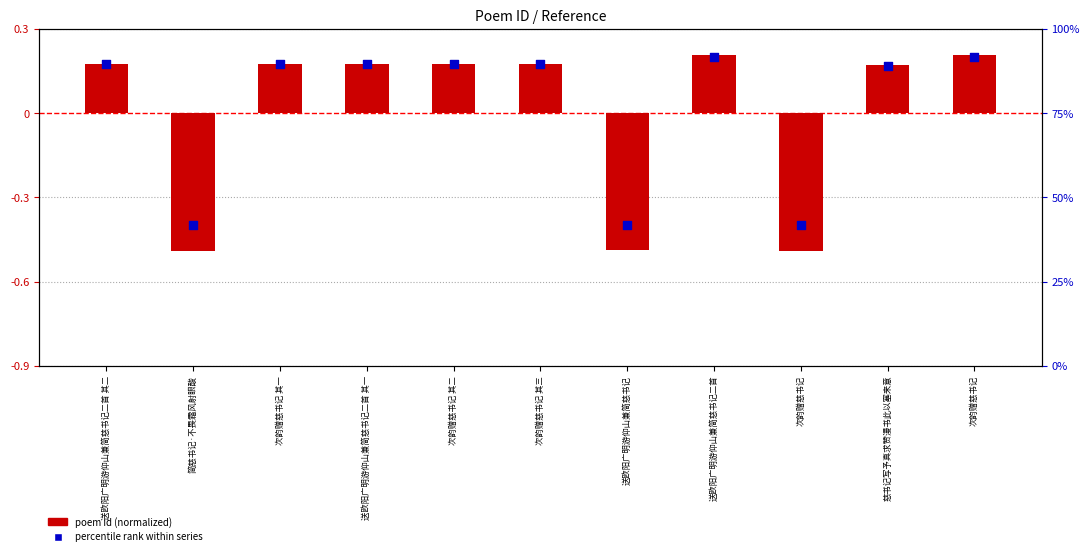

What is the total value across all series at 次韵赠慈书记 其二?

0.4